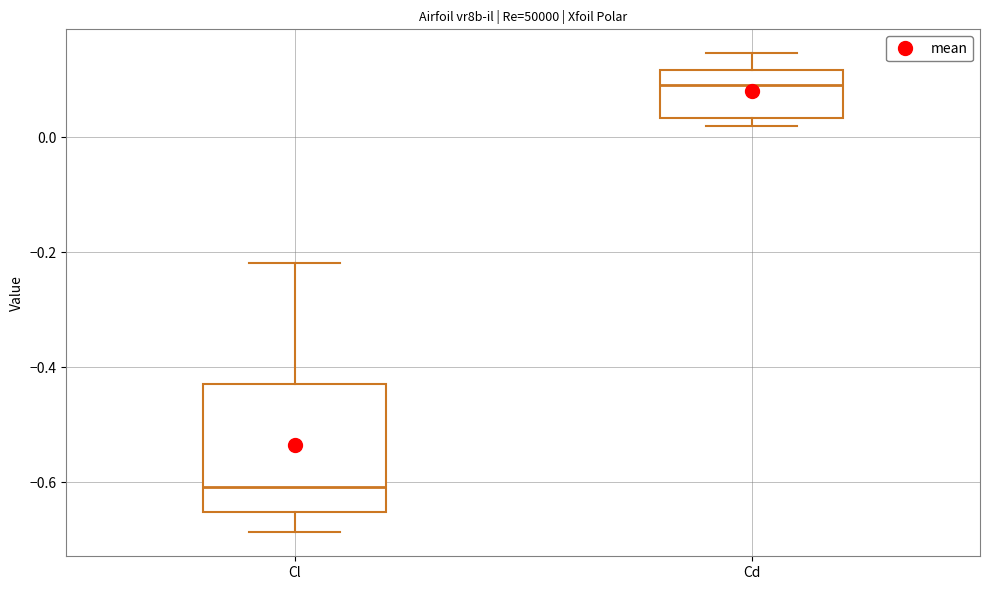

Reading left to right, transcribe this box plot: for each box, give where its median line is, the range the box spans, and where its two whiskers end, as read against the y-axis. The values are not printed on the chart, so give them approximately, as read against the axis.

Cl: median -0.60, box -0.66 to -0.42, whiskers -0.68 to -0.22
Cd: median 0.10, box 0.04 to 0.12, whiskers 0.02 to 0.14